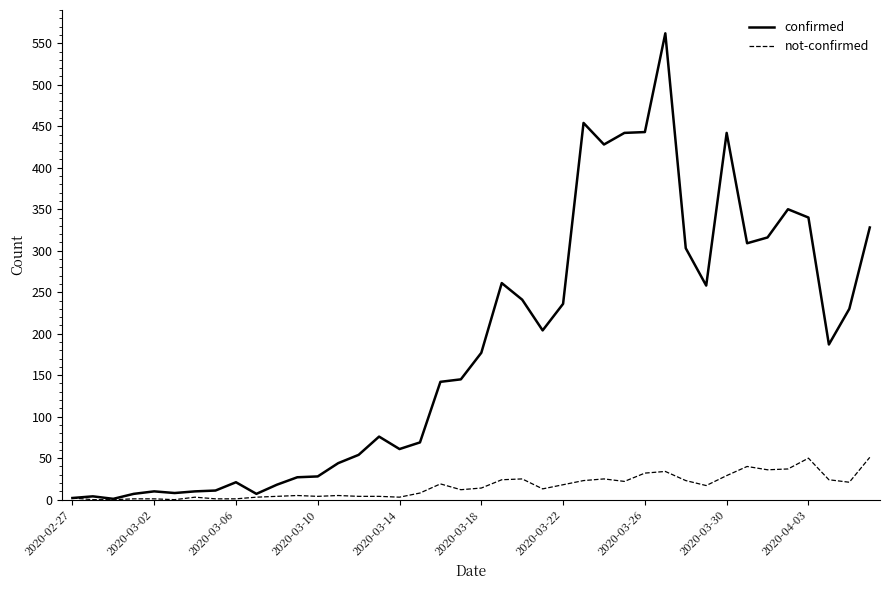

List the series in order of their overall mean, lowest first.

not-confirmed, confirmed